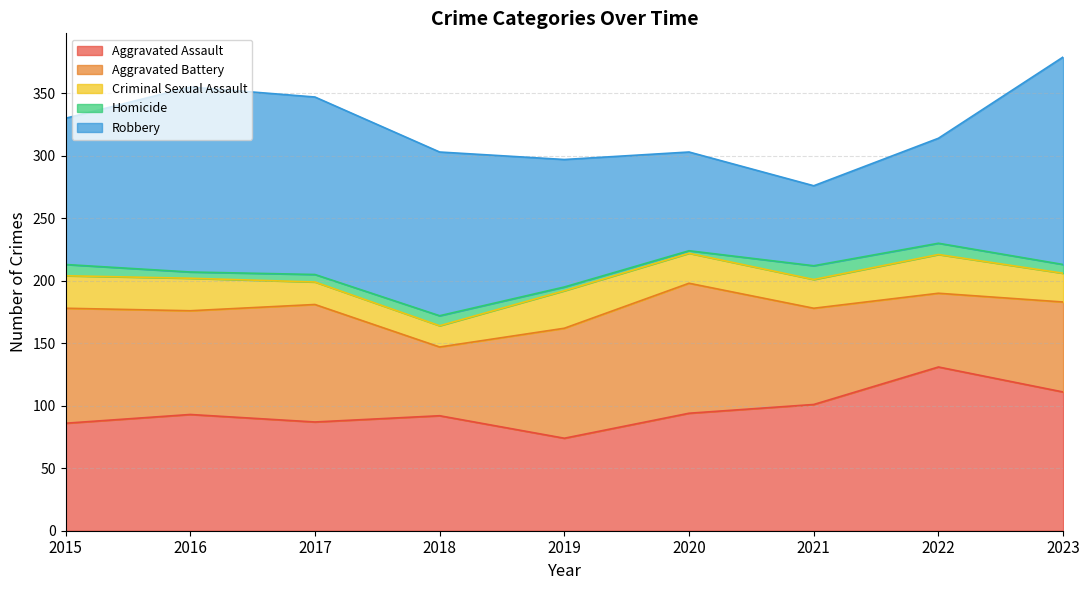

Which series has the widest spread of values?

Robbery